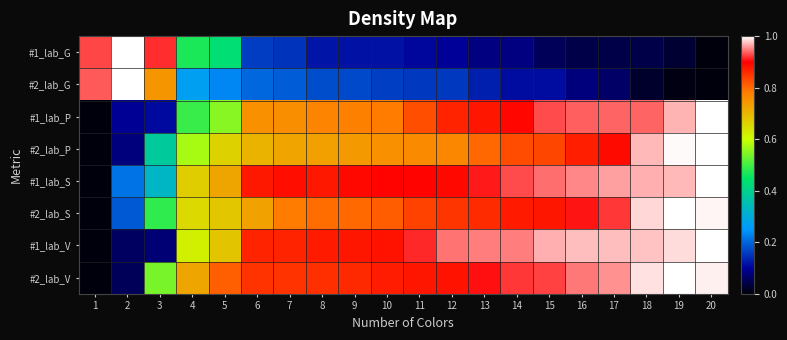

Which category has the lowest value across all series?

20